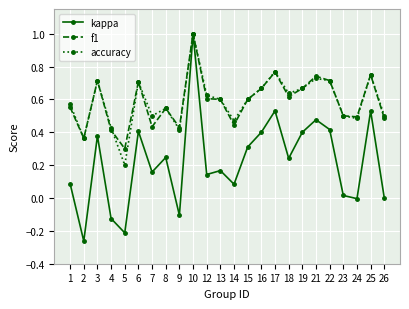

The value of accuracy at 1 is 0.8. True or false?

False